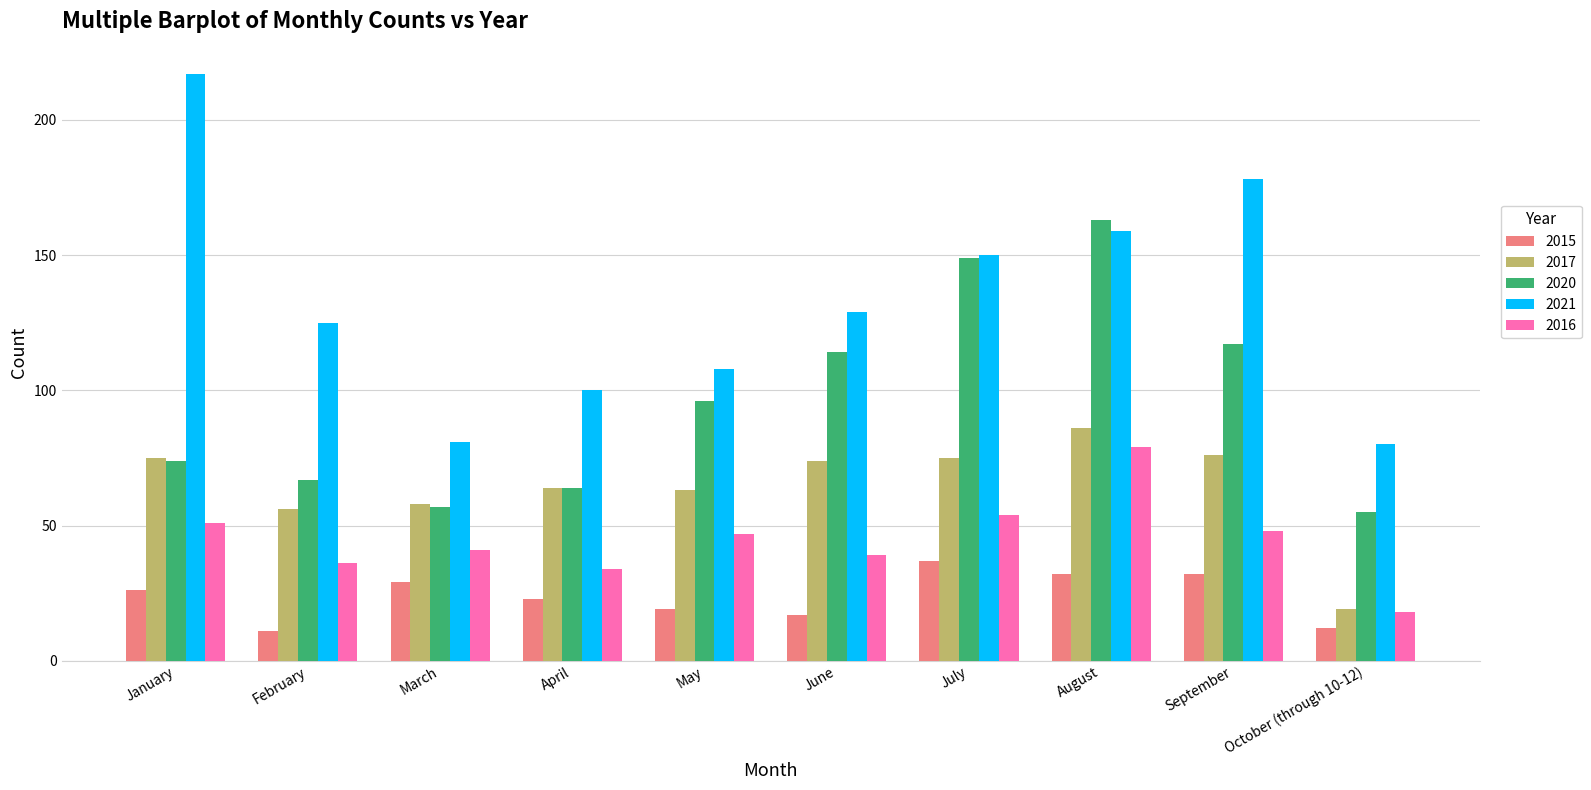

At February, list the series in order from largest to smallest.

2021, 2020, 2017, 2016, 2015